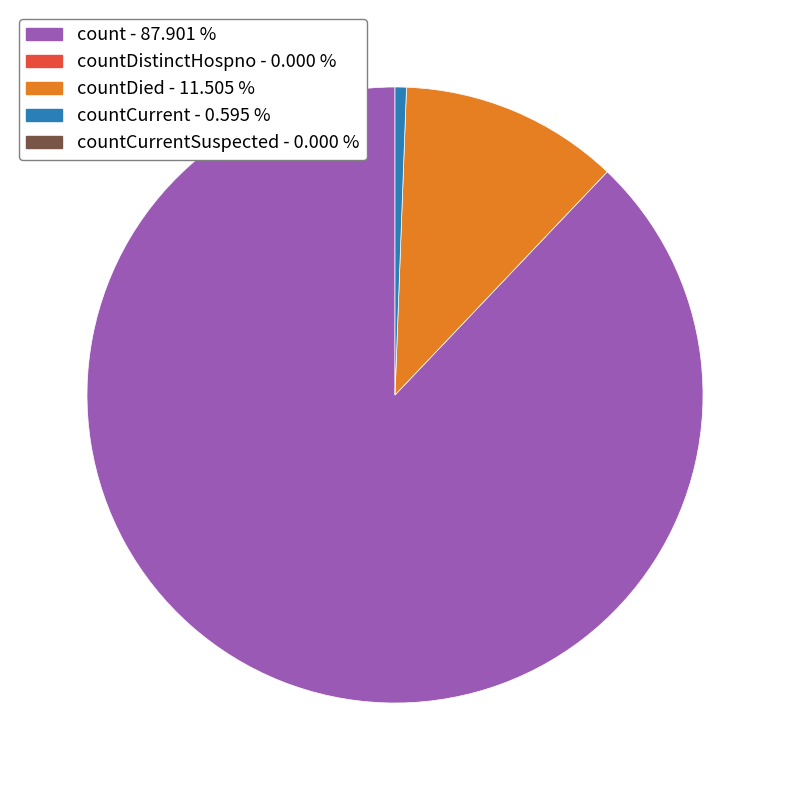

Count the number of slices in the pie.

3